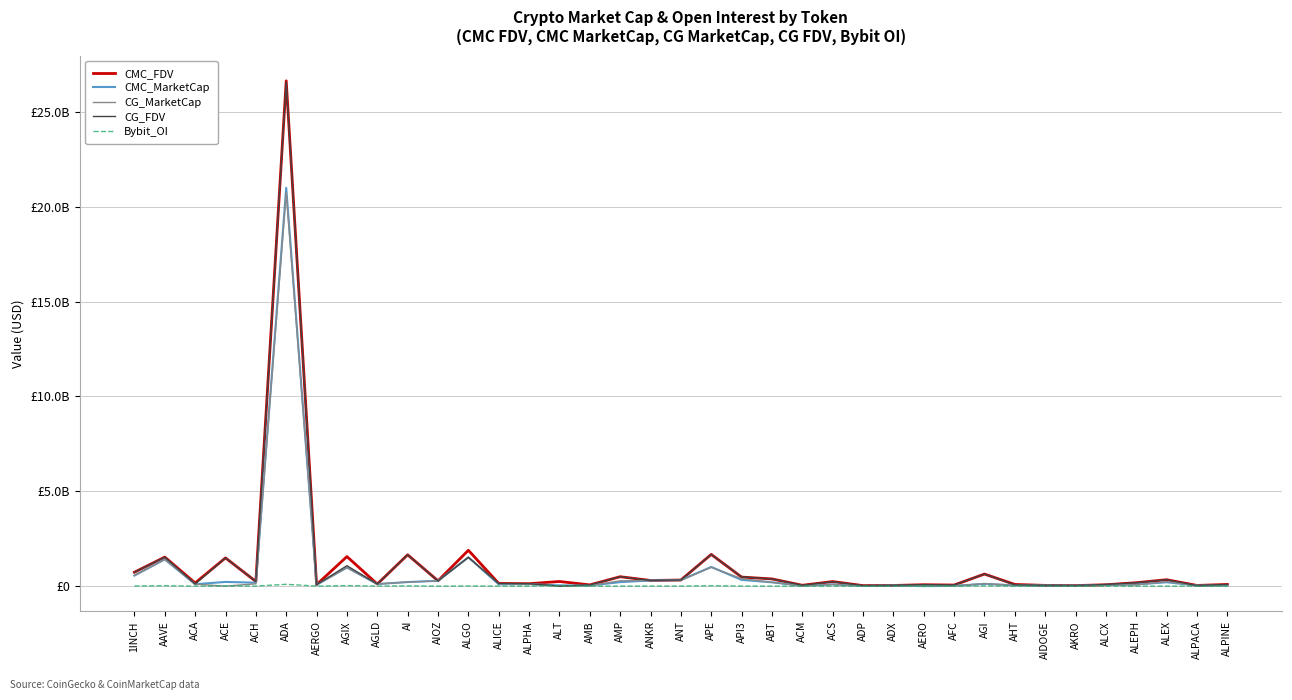

Where do CMC_MarketCap and CG_MarketCap first cross each other?

1INCH and AAVE